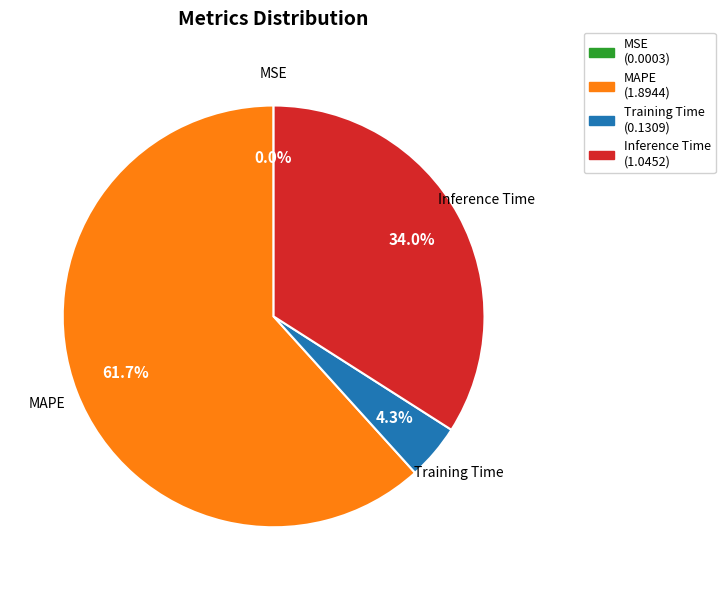

Which slice is the largest?

MAPE